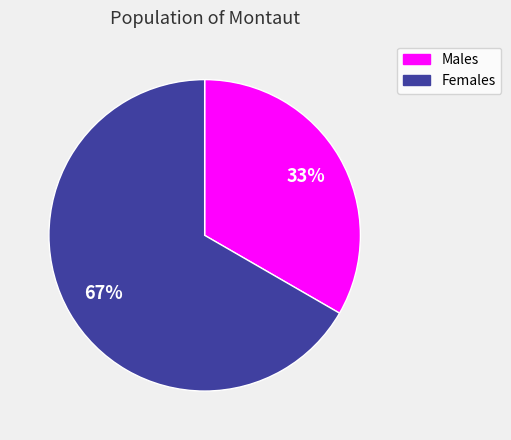

Count the number of slices in the pie.

2